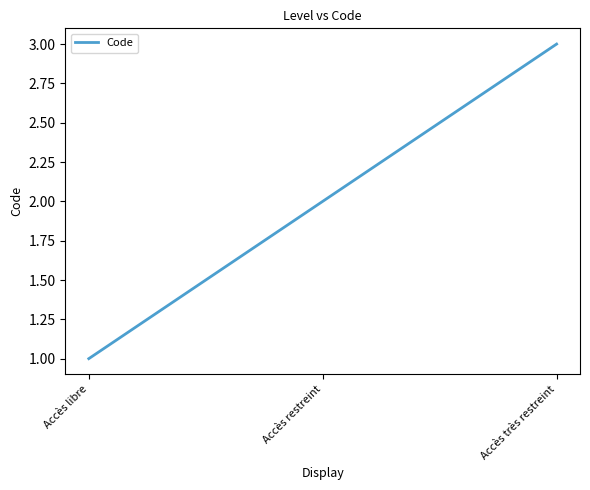

What position from the left is Accès très restreint?

3